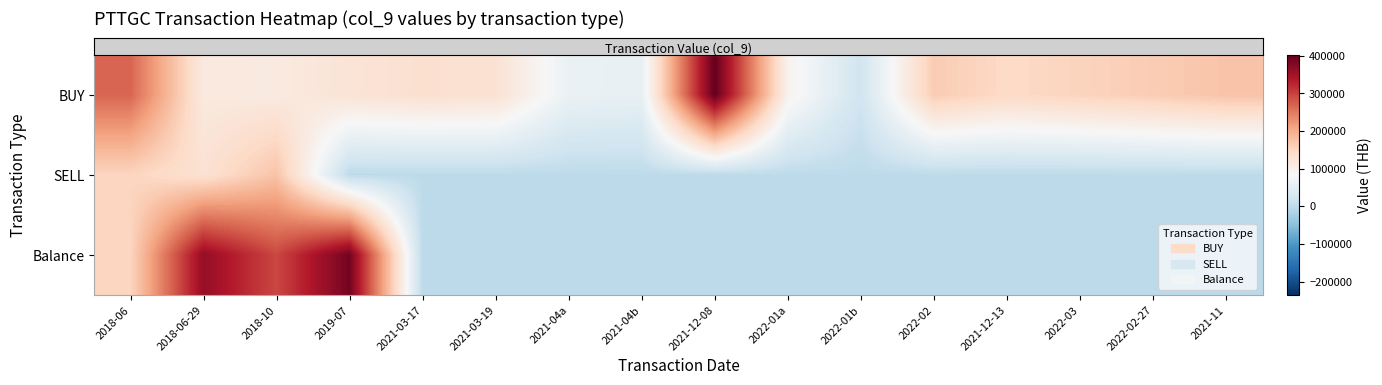

Reading left to right, list all the values displayed in this chart.

row_0: 2018-06=267593.7	2018-06-29=113501.8	2018-10=111998.5	2019-07=126280.2	2021-03-17=133295.7	2021-03-19=130289.0	2021-04a=62137.9	2021-04b=58129.0	2021-12-08=401390.5	2022-01a=94800.0	2022-01b=21046.5	2022-02=163110.5	2021-12-13=144750.0	2022-03=153750.0	2022-02-27=162750.0	2021-11=173613.1
row_1: 2018-06=151911.5	2018-06-29=130209.8	2018-10=174000.0	2019-07=0.0	2021-03-17=0.0	2021-03-19=0.0	2021-04a=0.0	2021-04b=0.0	2021-12-08=0.0	2022-01a=0.0	2022-01b=0.0	2022-02=0.0	2021-12-13=0.0	2022-03=0.0	2022-02-27=0.0	2021-11=0.0
row_2: 2018-06=151335.7	2018-06-29=361251.4	2018-10=294353.0	2019-07=389363.0	2021-03-17=0.0	2021-03-19=0.0	2021-04a=0.0	2021-04b=0.0	2021-12-08=0.0	2022-01a=0.0	2022-01b=0.0	2022-02=0.0	2021-12-13=0.0	2022-03=0.0	2022-02-27=0.0	2021-11=0.0